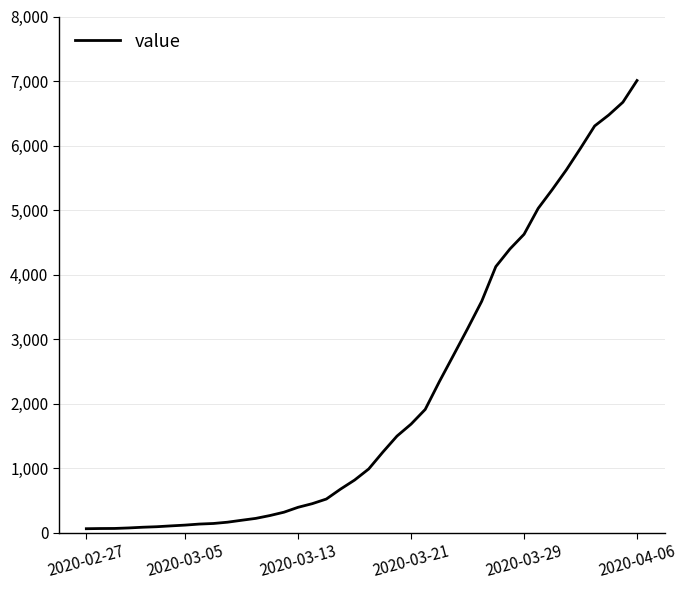

What is the difference between the maximum and minimum values?

6944